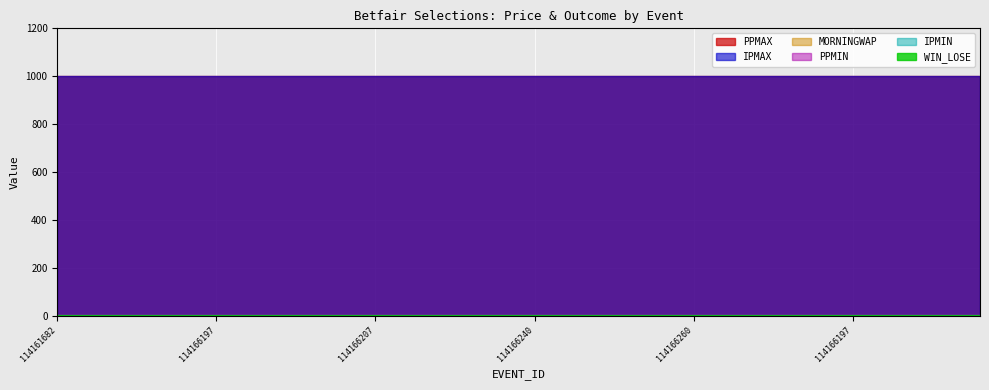

Where is PPMAX nearest to the value 1001?

114161682